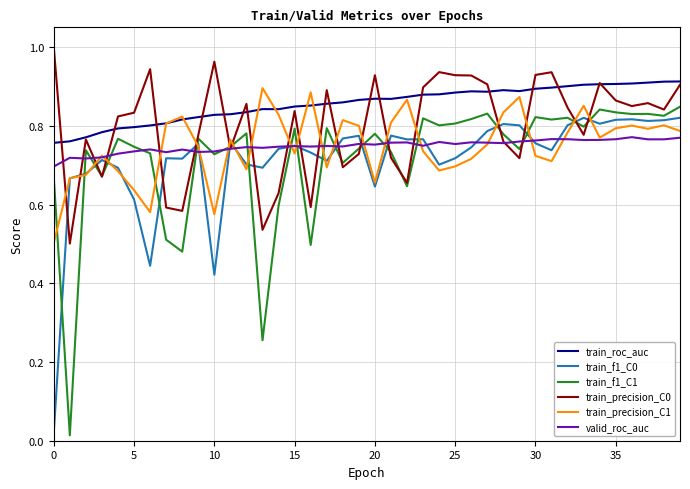

Which series ends up on top after the final intersection of train_f1_C0 and train_f1_C1?

train_f1_C1